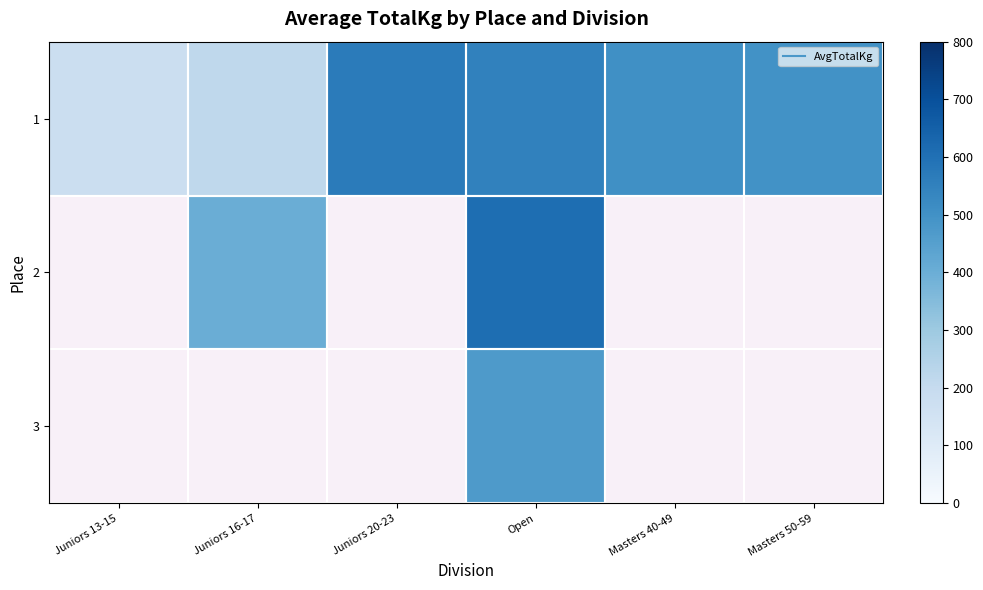

Which category has the lowest value across all series?

Juniors 13-15